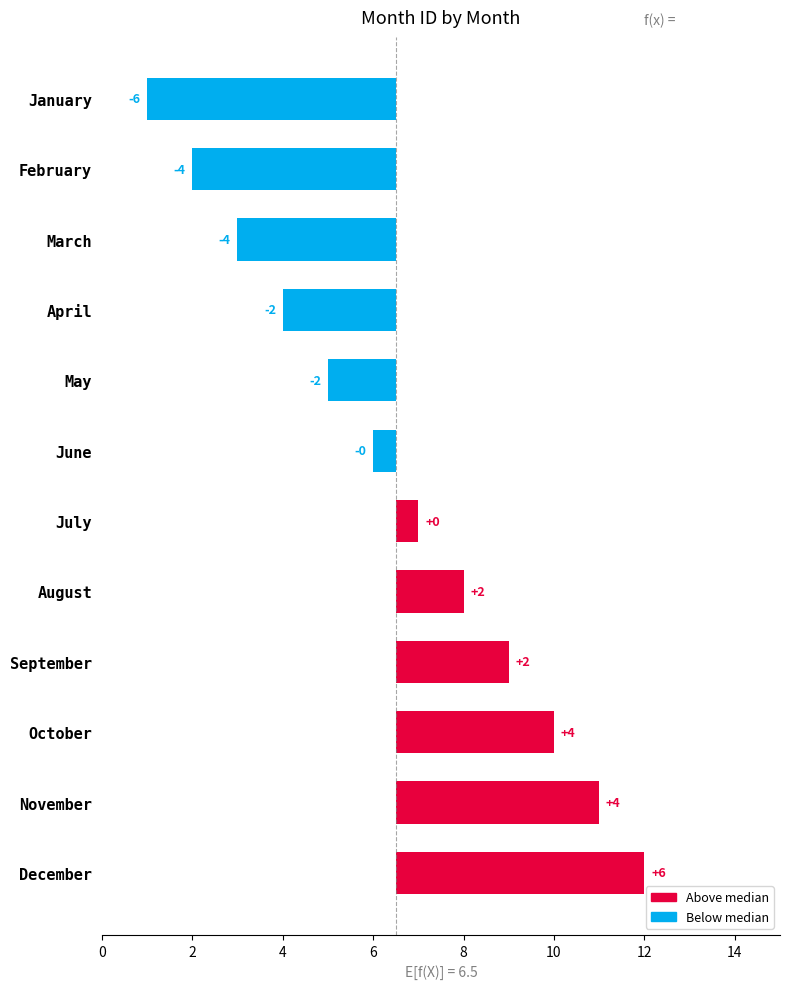

Does the chart contain stacked bars?

No